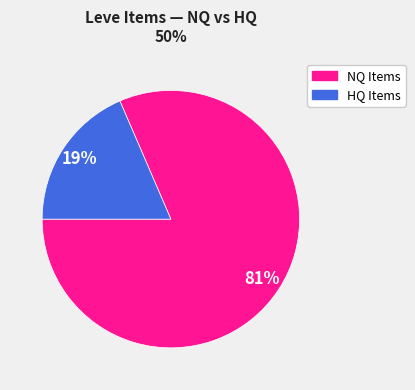

To the nearest percent, what is the average slice percentage?

50%